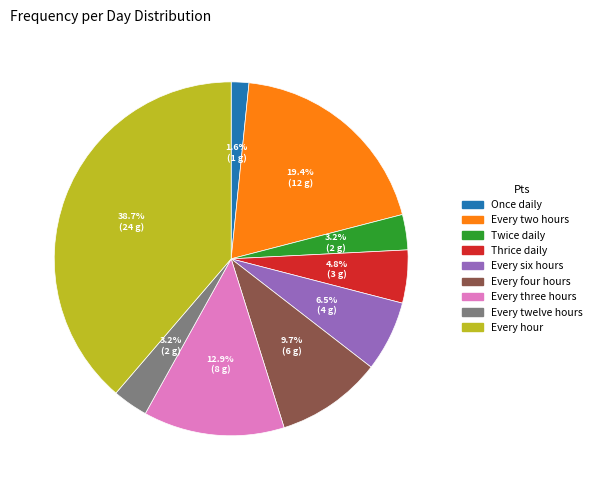

Does Every six hours account for over 50% of the chart?

No